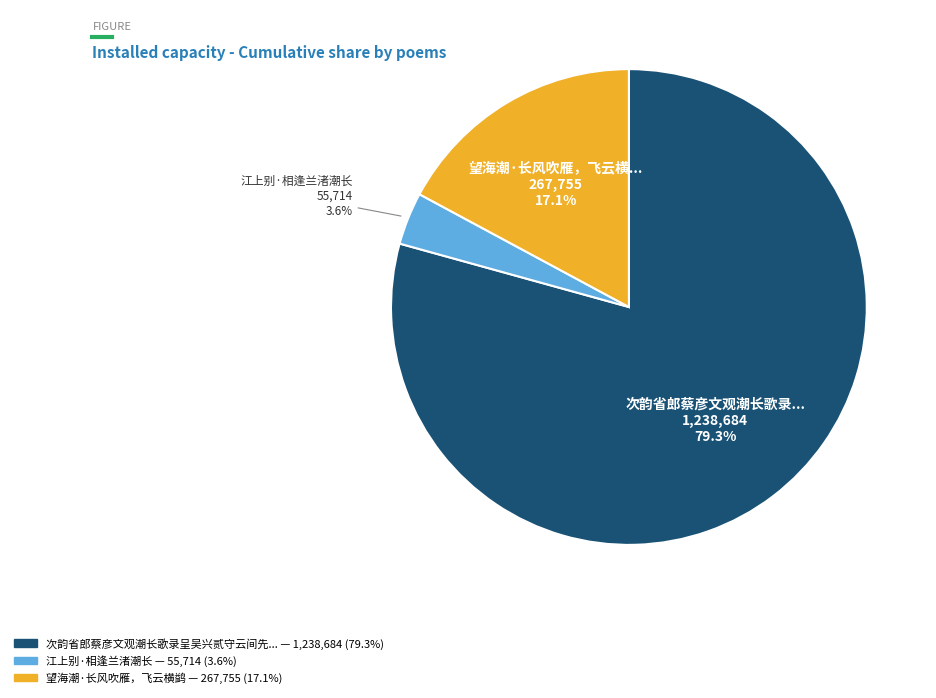

Does any single category account for the majority?

Yes